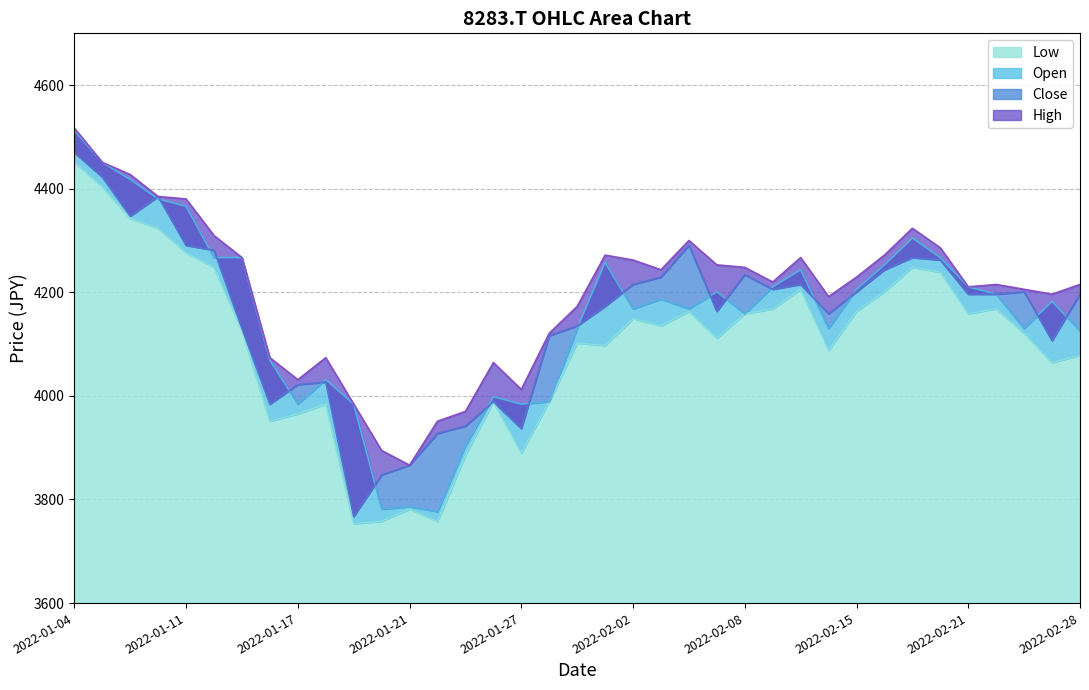

Between 2022-02-04 and 2022-01-25, which is larger?

2022-02-04